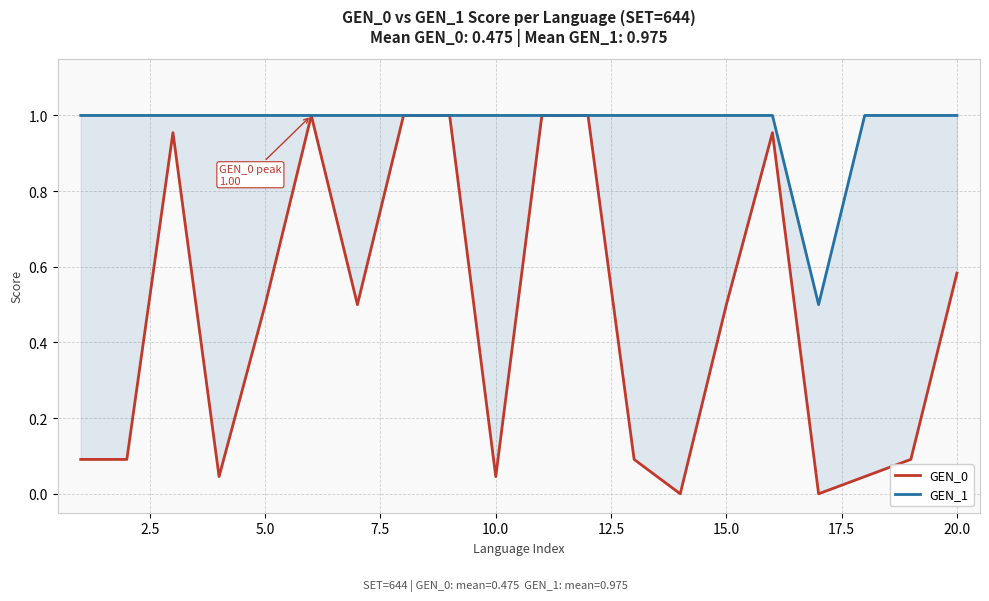

Does the chart have visible grid lines?

Yes